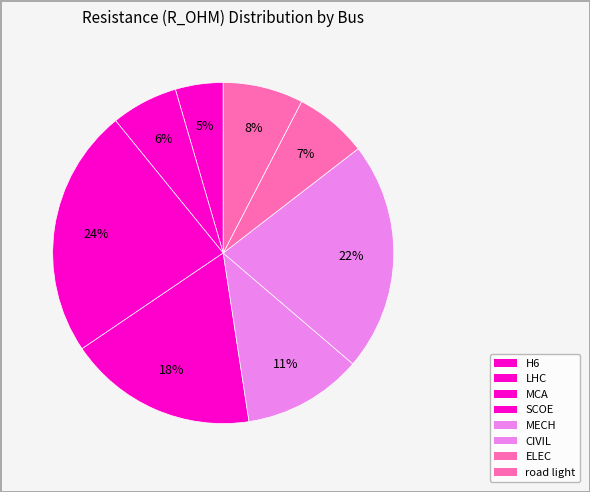

How many slices are in this pie chart?

8